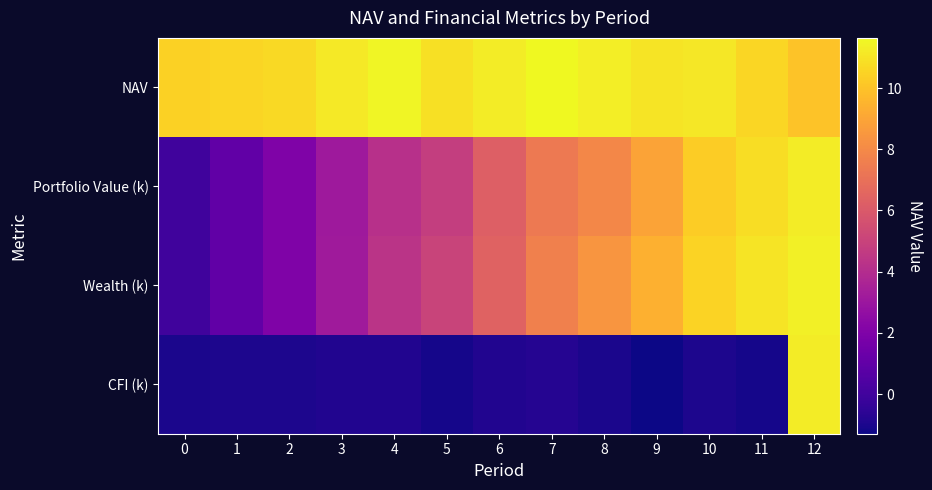

At 12, list the series in order from largest to smallest.

Wealth (k), Portfolio Value (k), CFI (k), NAV